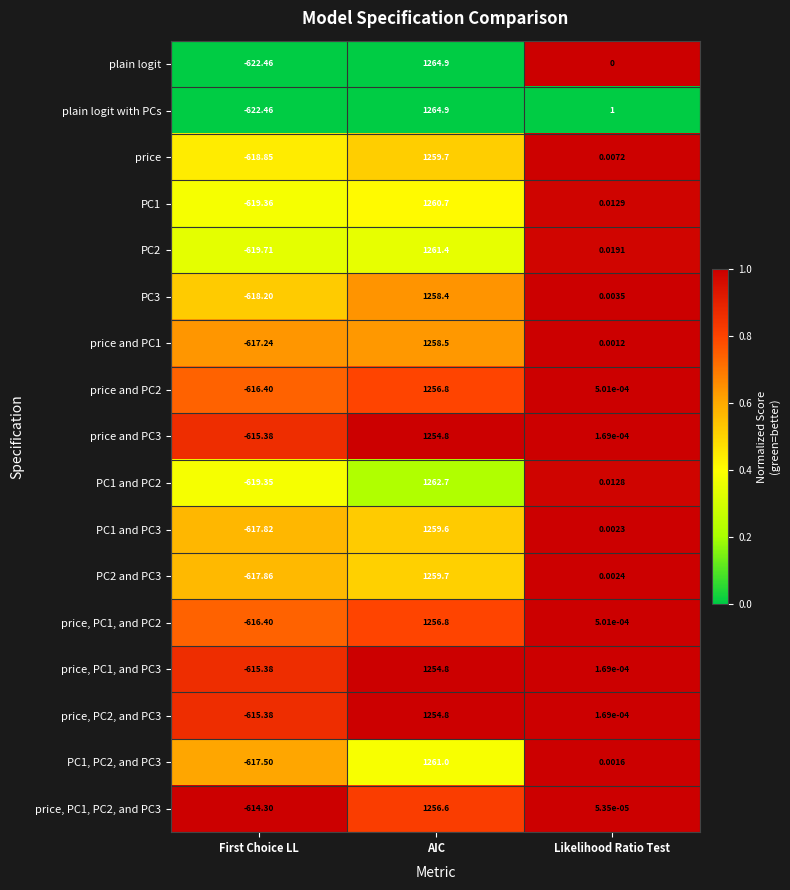

Which category has the lowest value in the price, PC1, PC2, and PC3 series?

First Choice LL